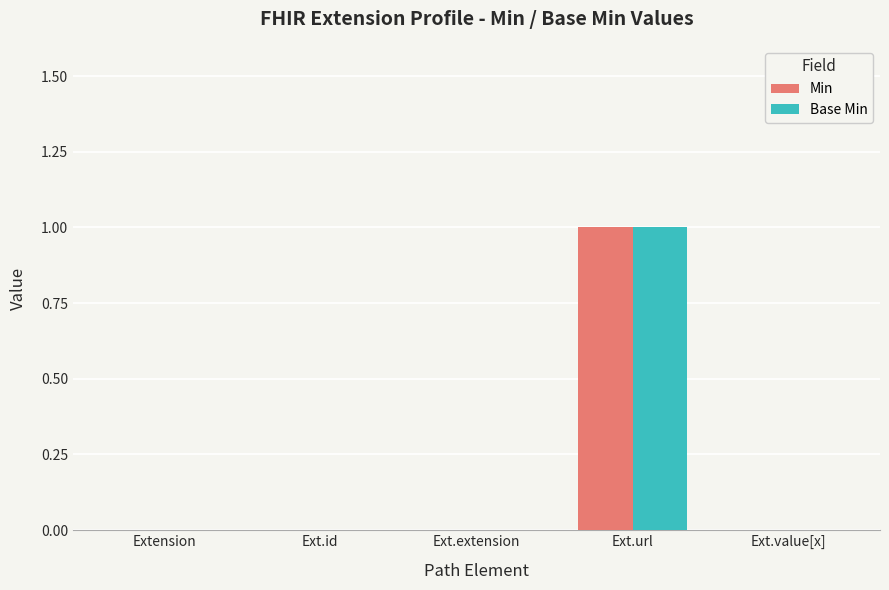

The value of Base Min at Ext.url is 1. True or false?

True